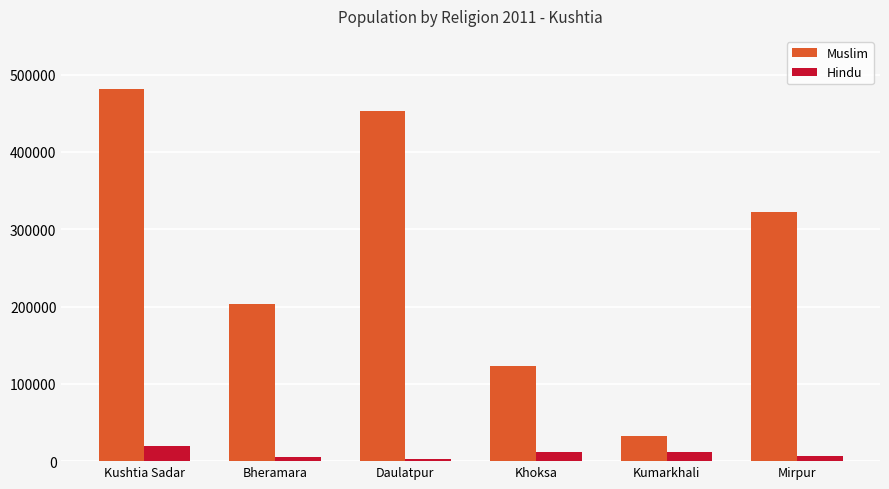

What position from the left is Daulatpur?

3